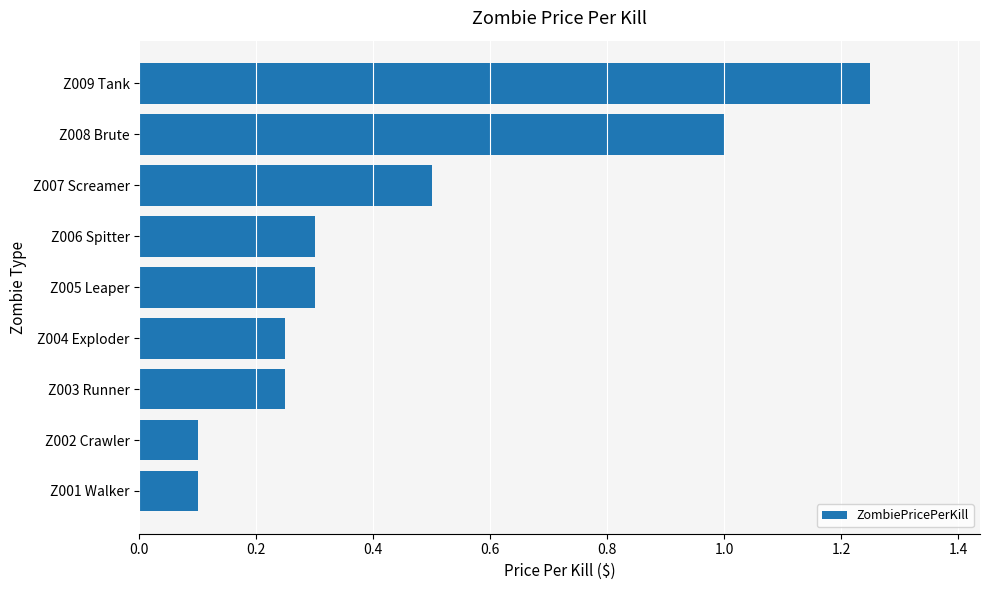

Which label corresponds to the largest value in the chart?

Z009 Tank